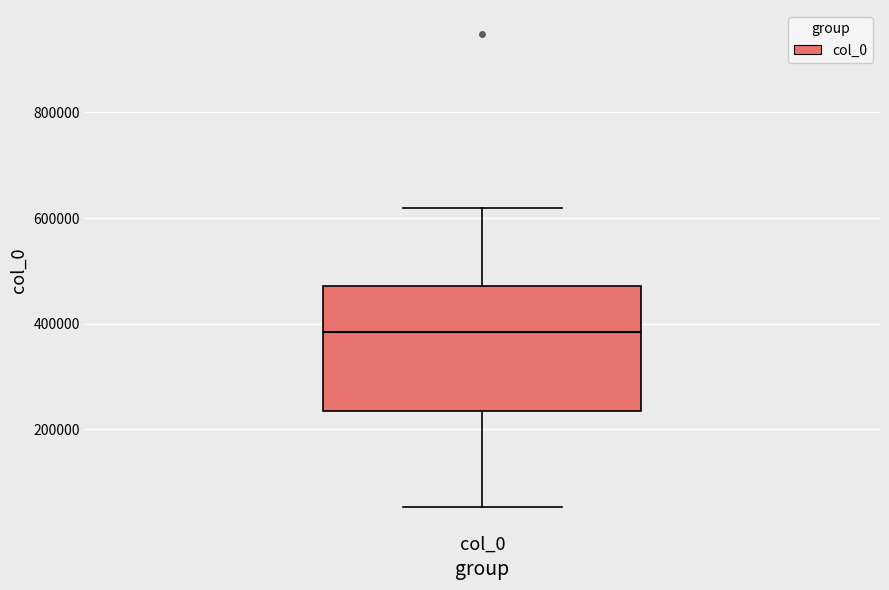

Transcribe this box plot: give where the median line is, the range the box spans, and where the two whiskers end, as read against the y-axis. The values are not printed on the chart, so give them approximately, as read against the axis.

median 380000, box 240000 to 480000, whiskers 60000 to 620000